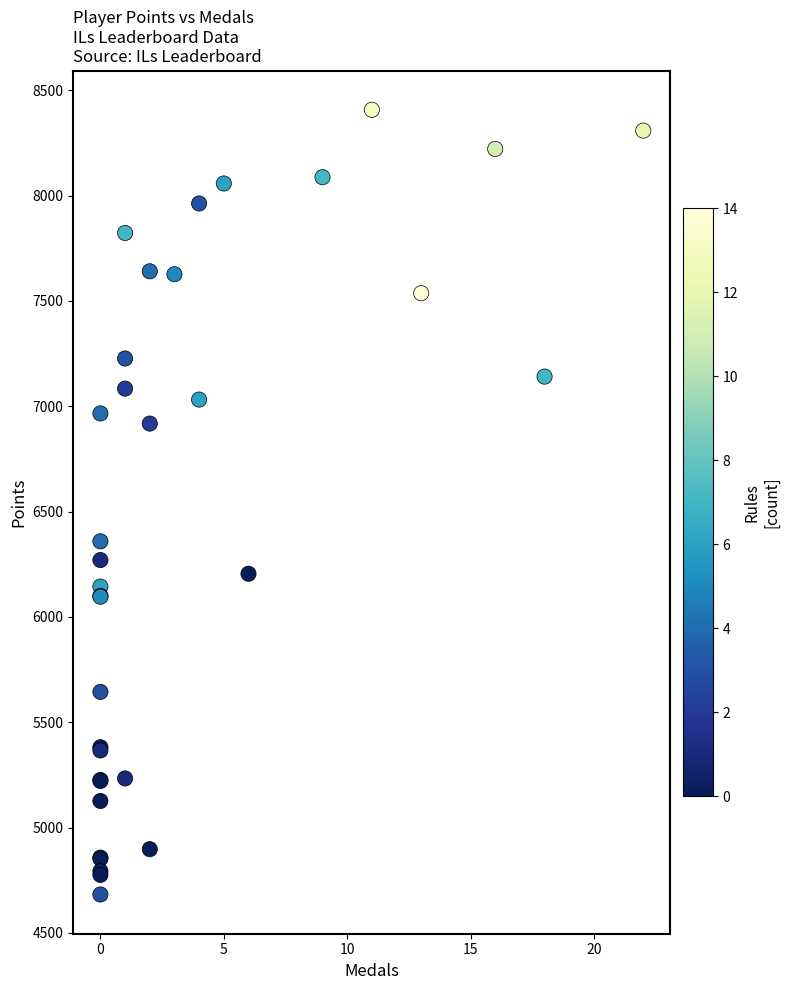

What Y value in the scatter plot is closest to 6545?

6359